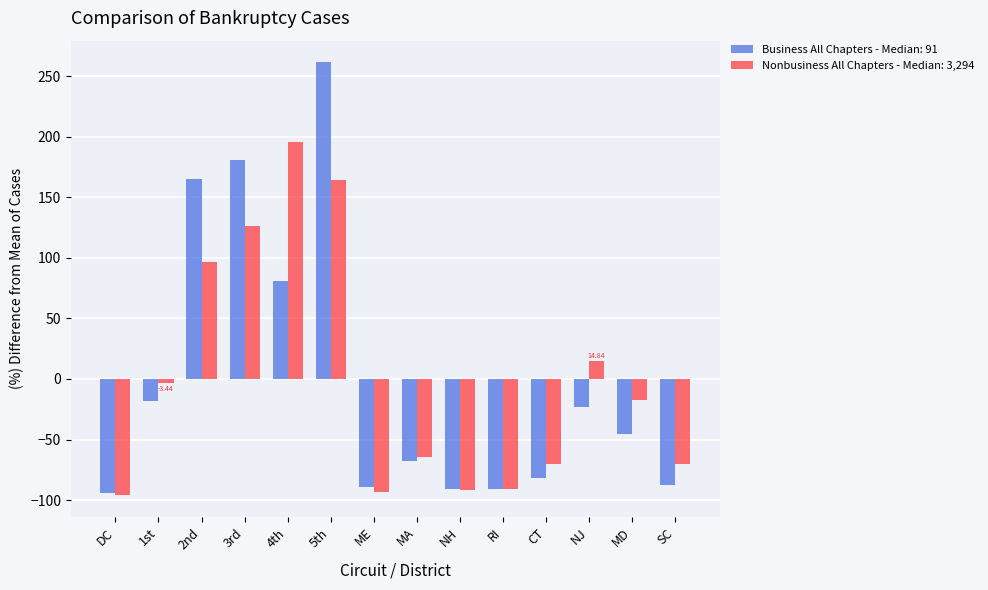

What is the difference between the highest and lowest values at ME?

4.0